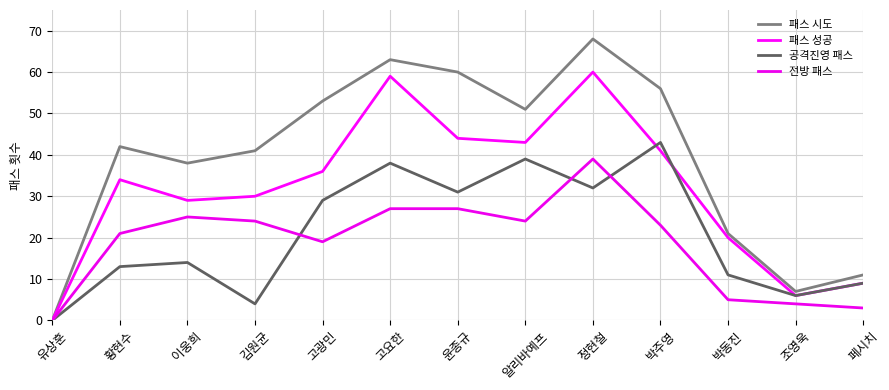

How many lines are shown in the chart?

4